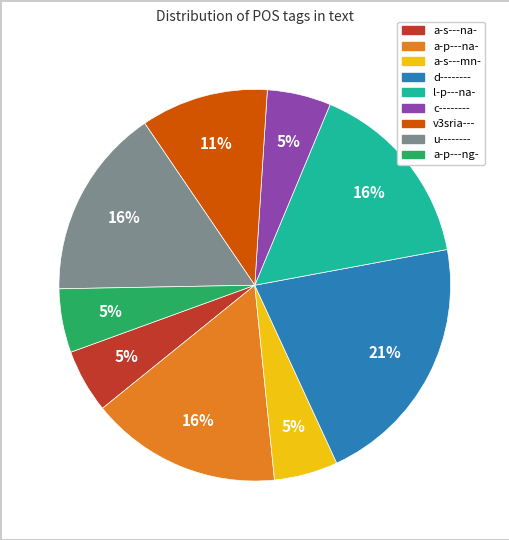

Combined, do a-s---na- and a-p---na- account for over 50%?

No